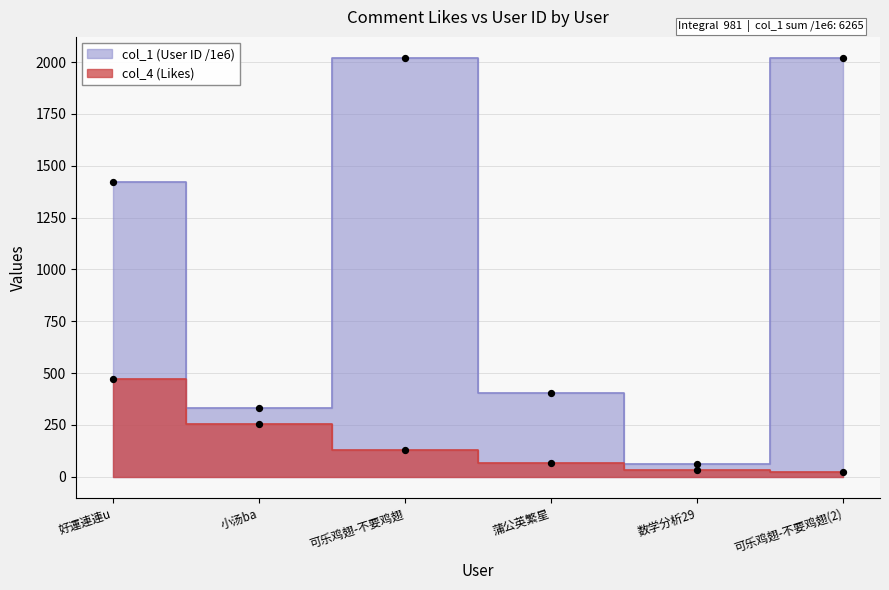

Which series reaches the maximum Y coordinate?

col_1 (User ID scaled)